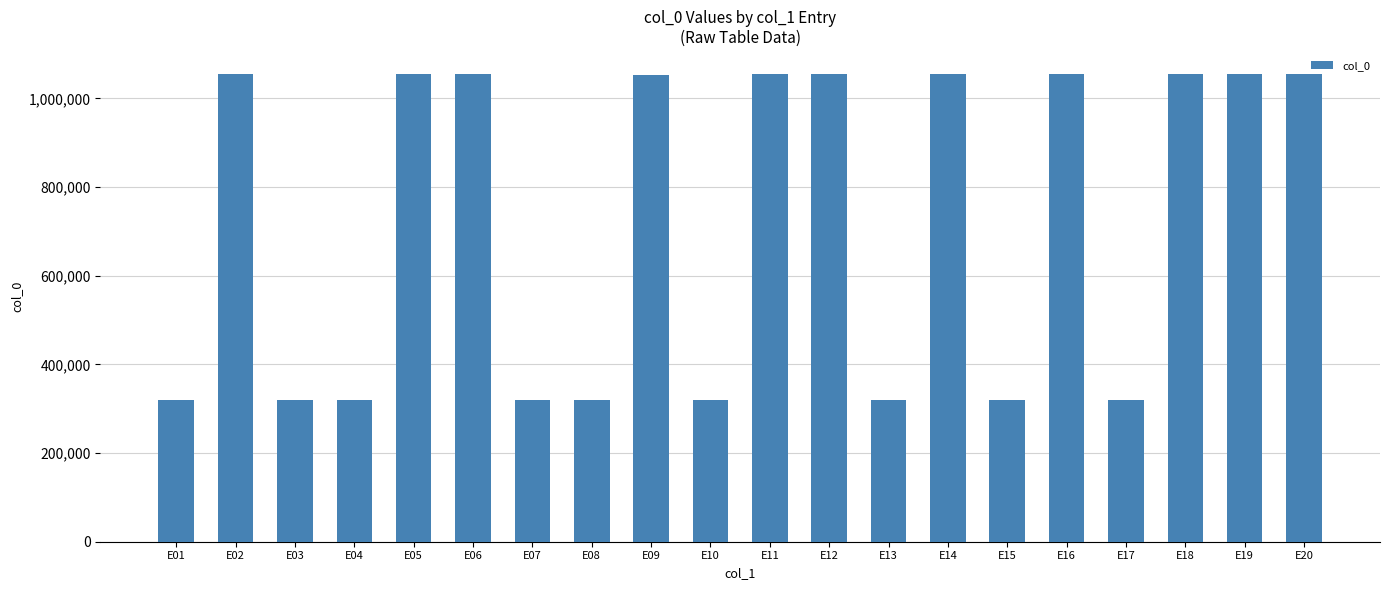

At which label does the data first exceed 1054004?

E02